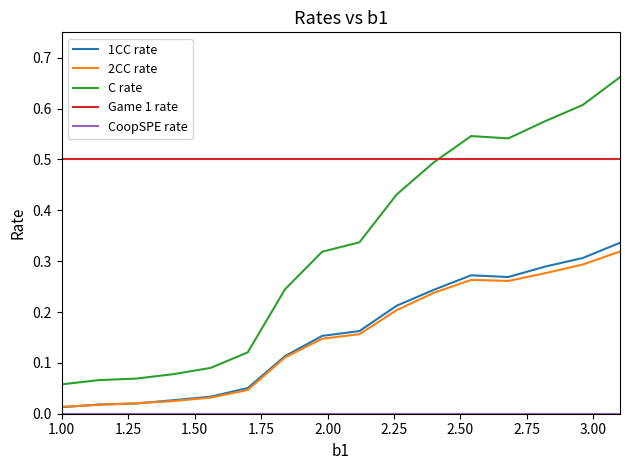

Which series has the largest total across all categories?

Game 1 rate